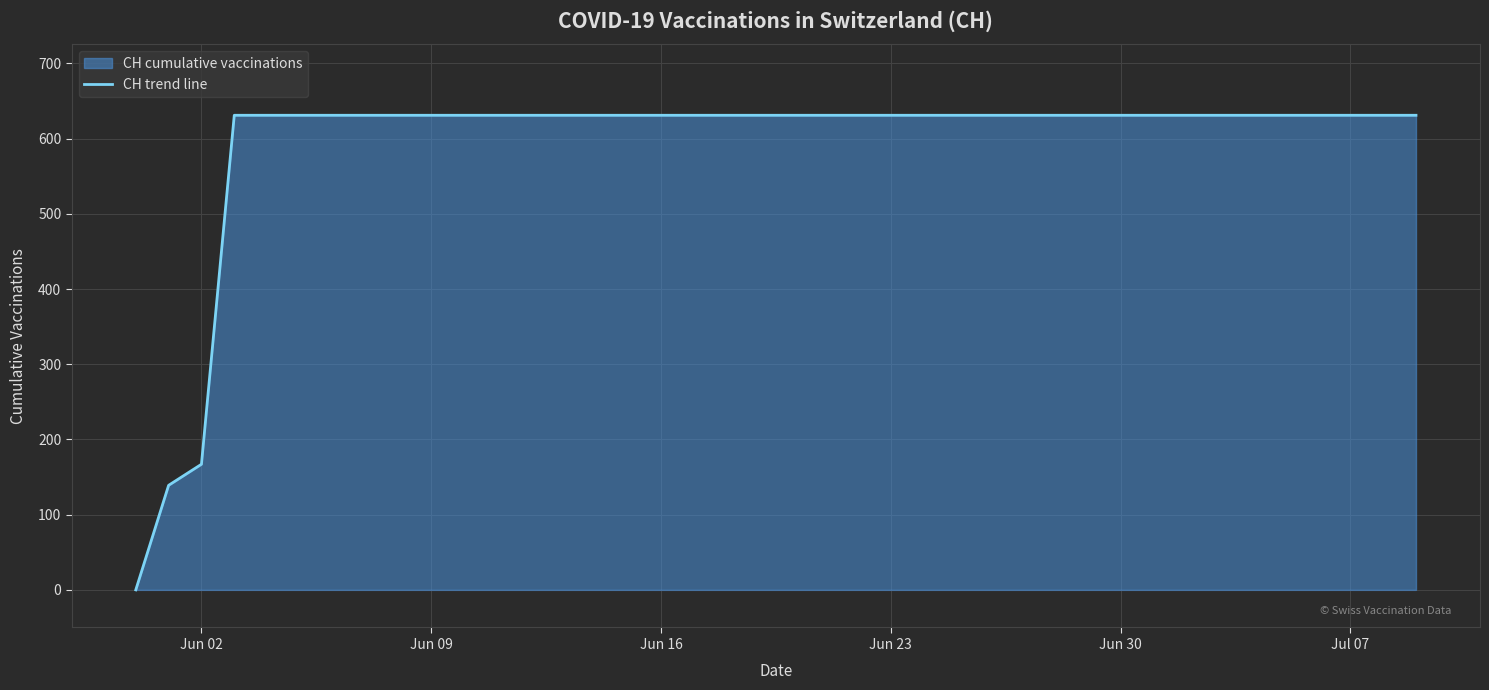

How many lines are shown in the chart?

1